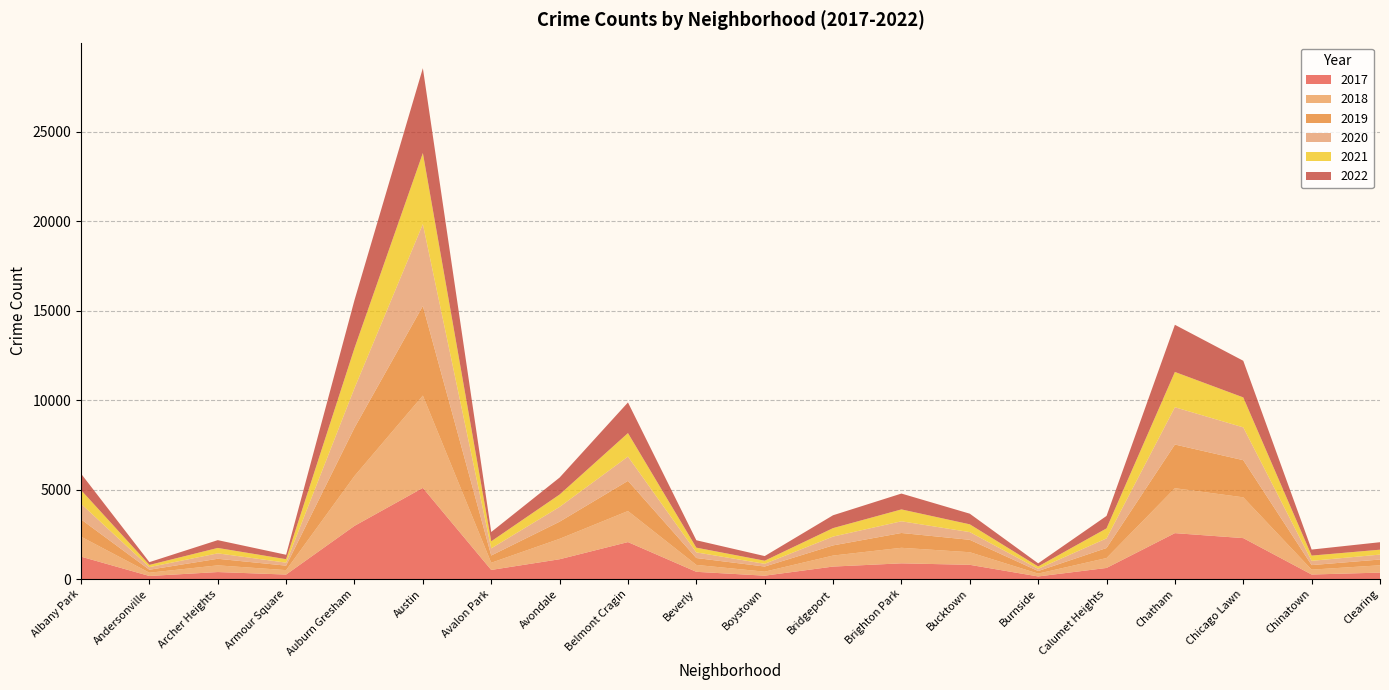

Reading left to right, extract all data points from this chart.

2017: Albany Park=1252	Andersonville=171	Archer Heights=391	Armour Square=251	Auburn Gresham=2973	Austin=5095	Avalon Park=509	Avondale=1107	Belmont Cragin=2066	Beverly=404	Boystown=188	Bridgeport=697	Brighton Park=878	Bucktown=795	Burnside=145	Calumet Heights=620	Chatham=2566	Chicago Lawn=2288	Chinatown=253	Clearing=360
2019: Albany Park=968	Andersonville=166	Archer Heights=368	Armour Square=249	Auburn Gresham=2700	Austin=5008	Avalon Park=405	Avondale=957	Belmont Cragin=1687	Beverly=385	Boystown=287	Bridgeport=568	Brighton Park=828	Bucktown=694	Burnside=142	Calumet Heights=561	Chatham=2441	Chicago Lawn=2076	Chinatown=253	Clearing=322
2021: Albany Park=767	Andersonville=123	Archer Heights=303	Armour Square=193	Auburn Gresham=2237	Austin=3971	Avalon Park=395	Avondale=692	Belmont Cragin=1313	Beverly=265	Boystown=173	Bridgeport=474	Brighton Park=664	Bucktown=435	Burnside=130	Calumet Heights=559	Chatham=1973	Chicago Lawn=1675	Chinatown=293	Clearing=274
2022: Albany Park=918	Andersonville=155	Archer Heights=436	Armour Square=247	Auburn Gresham=2685	Austin=4745	Avalon Park=519	Avondale=949	Belmont Cragin=1714	Beverly=413	Boystown=259	Bridgeport=718	Brighton Park=886	Bucktown=595	Burnside=175	Calumet Heights=696	Chatham=2636	Chicago Lawn=2048	Chinatown=337	Clearing=418
2020: Albany Park=870	Andersonville=147	Archer Heights=303	Armour Square=169	Auburn Gresham=2213	Austin=4578	Avalon Park=400	Avondale=826	Belmont Cragin=1357	Beverly=315	Boystown=153	Bridgeport=493	Brighton Park=654	Bucktown=431	Burnside=126	Calumet Heights=538	Chatham=2084	Chicago Lawn=1834	Chinatown=239	Clearing=276
2018: Albany Park=1117	Andersonville=183	Archer Heights=374	Armour Square=248	Auburn Gresham=2787	Austin=5162	Avalon Park=401	Avondale=1142	Belmont Cragin=1736	Beverly=386	Boystown=224	Bridgeport=616	Brighton Park=869	Bucktown=704	Burnside=160	Calumet Heights=554	Chatham=2513	Chicago Lawn=2281	Chinatown=273	Clearing=409